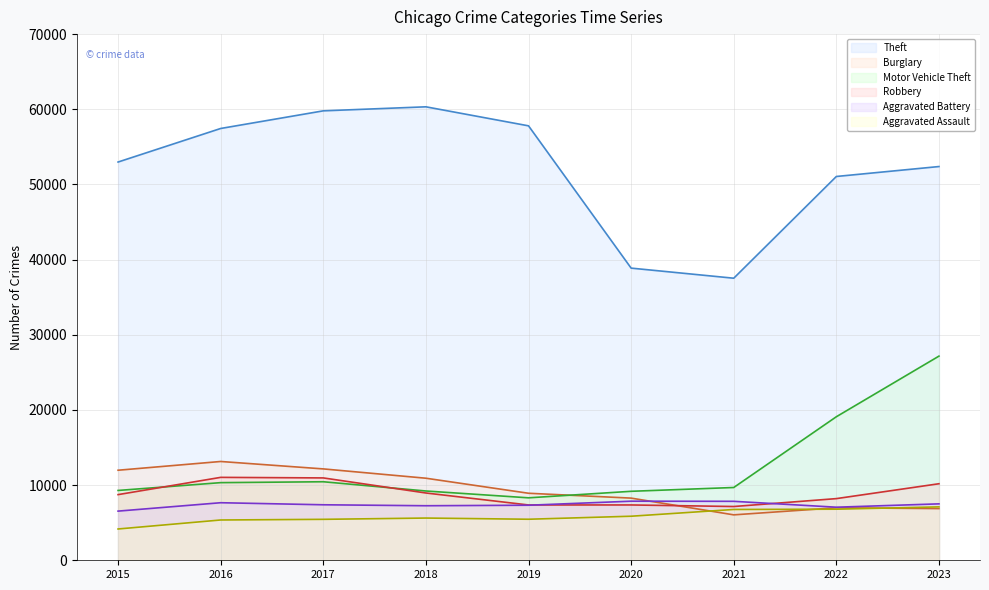

Rank the series by their maximum value, from highest to lowest.

Theft, Motor Vehicle Theft, Burglary, Robbery, Aggravated Battery, Aggravated Assault